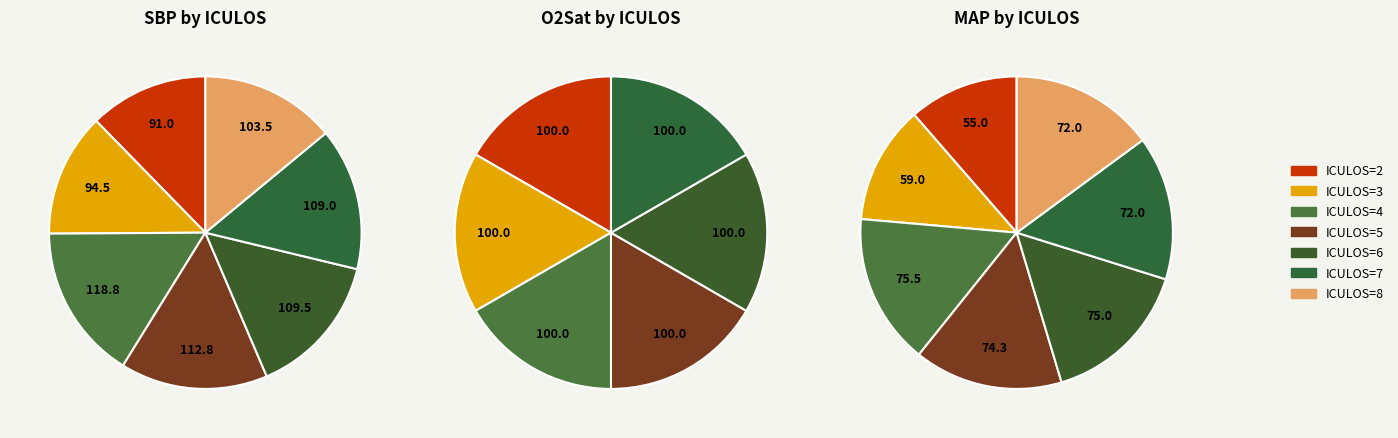

True or false: 5 accounts for 21% of the total.

False